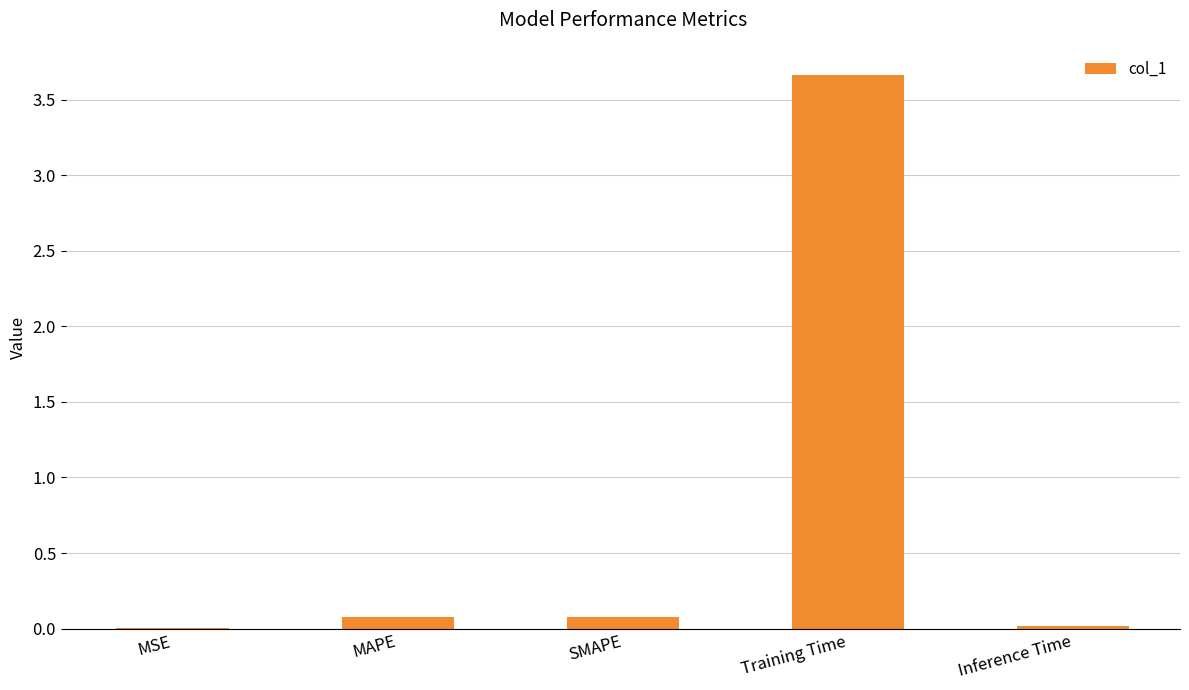

What is the sum of the values at Inference Time and SMAPE?

0.1